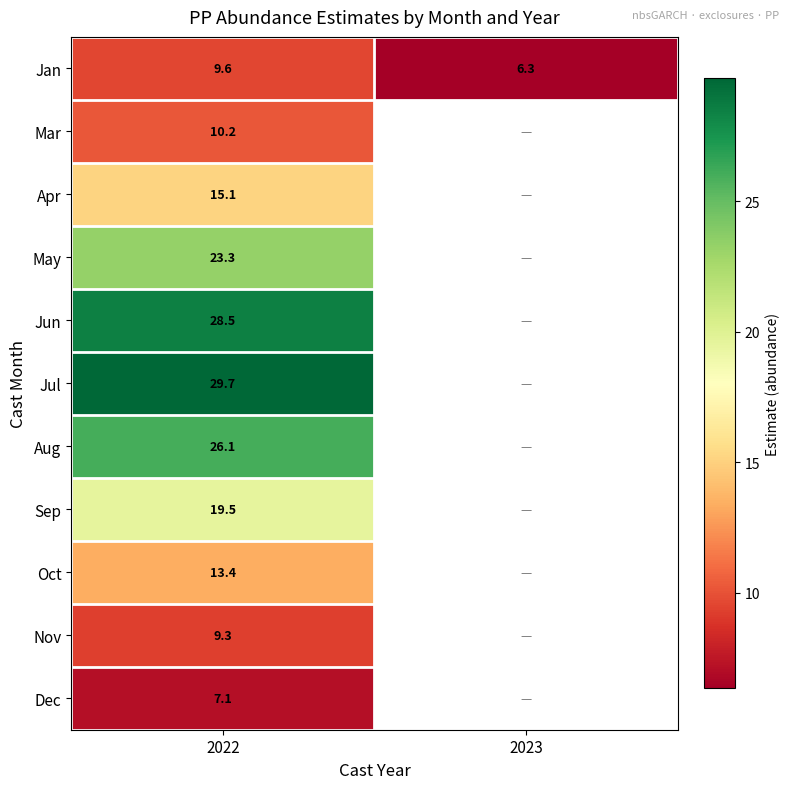

At which category is the sum across all series the highest?

2022